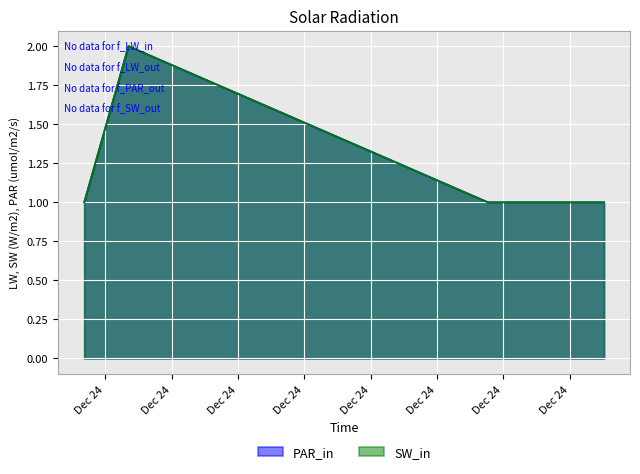

Which series has the largest range (max minus min)?

PAR_in